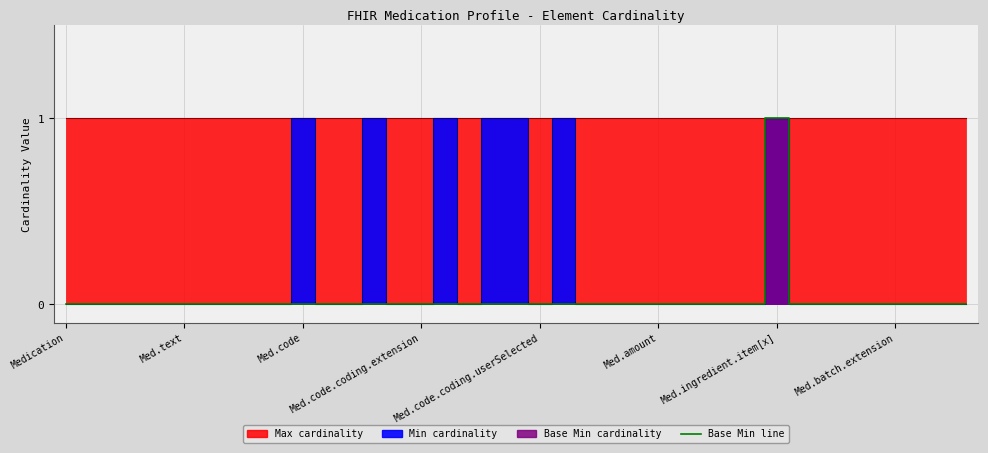

What is the difference between the maximum and second lowest values in the Min series?

1